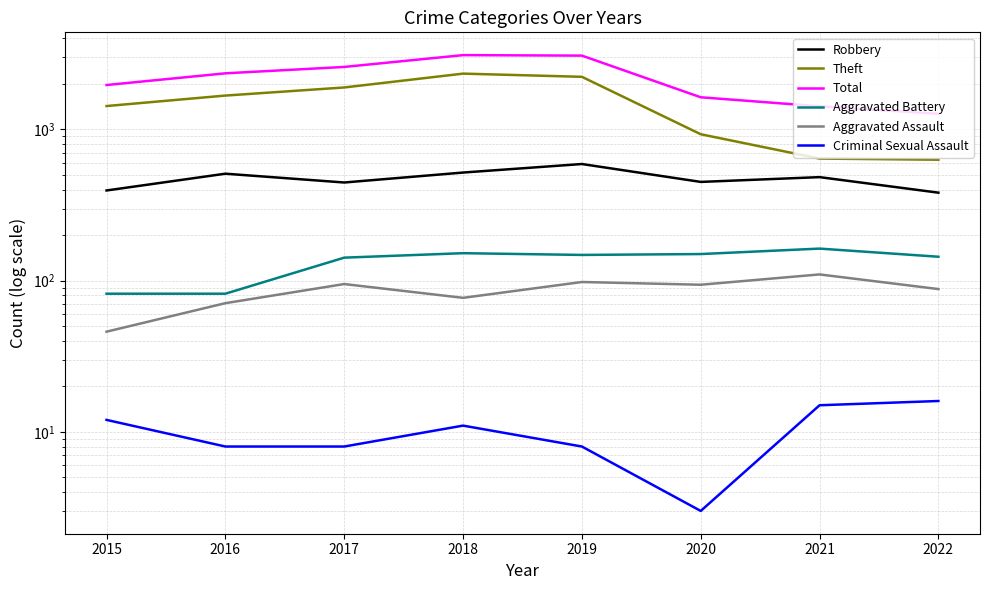

List the labels in order of Theft value, smallest first.

2022, 2021, 2020, 2015, 2016, 2017, 2019, 2018